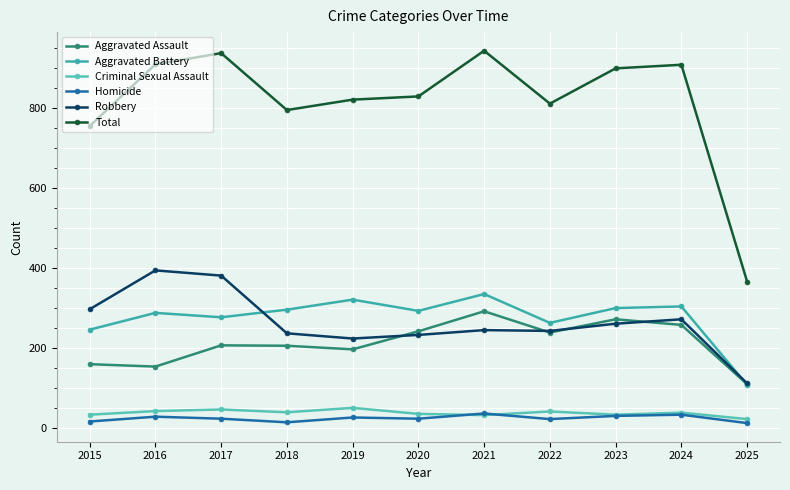

Which series has the largest range (max minus min)?

Total